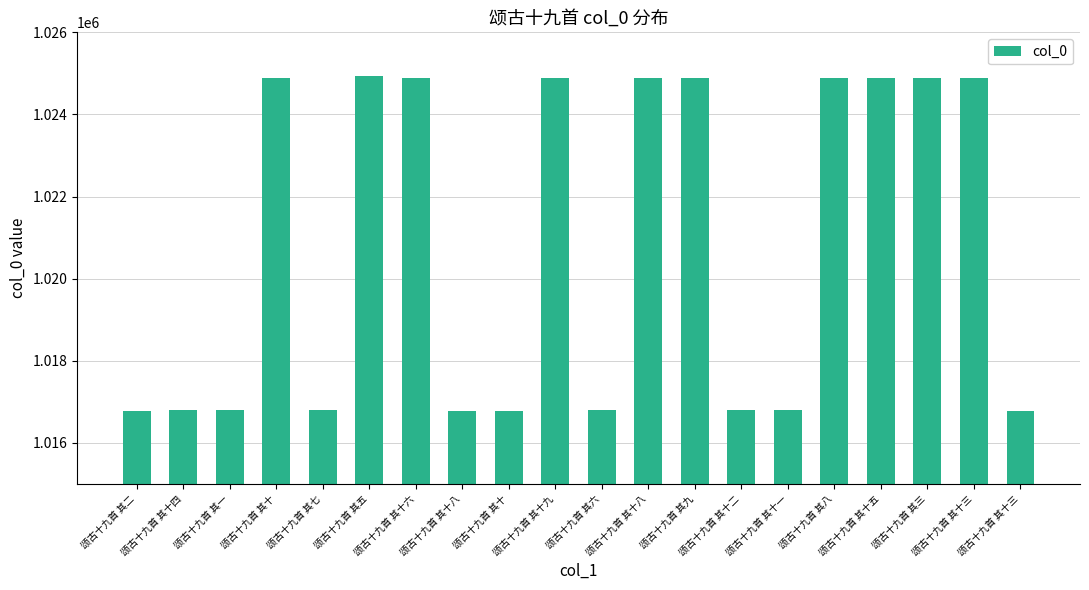

At which category does the chart reach its minimum across all series?

颂古十九首 其十八